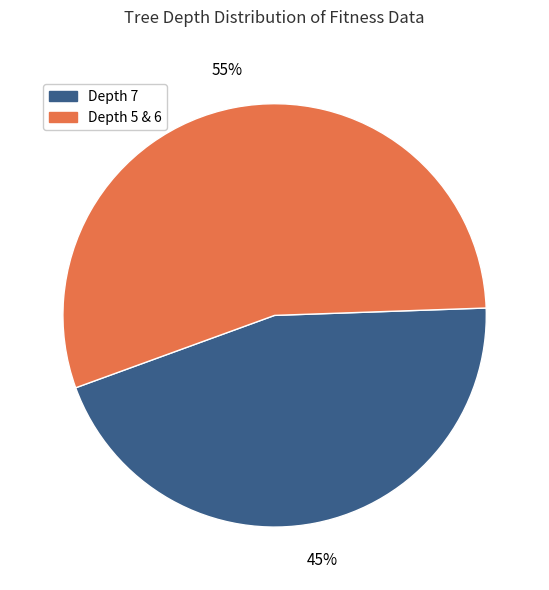

Is there a majority slice in this chart?

Yes